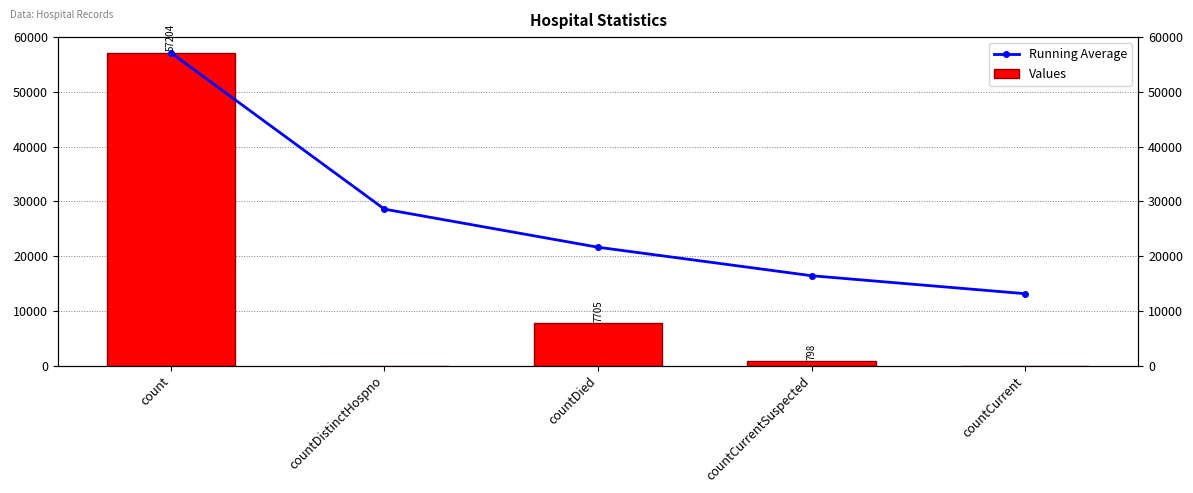

What is the spread (max minus min) of values at countCurrent?

13141.4